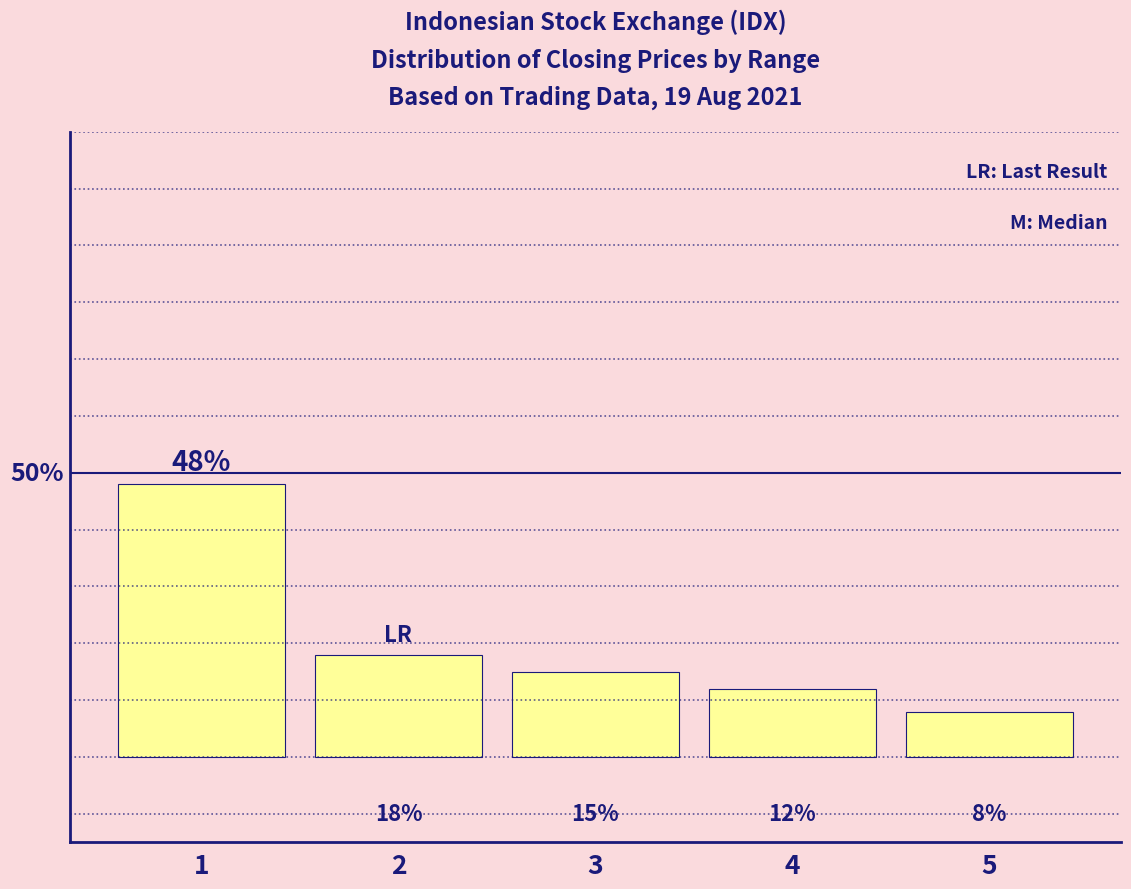

List the labels in order of value, smallest first.

5, 4, 3, 2, 1